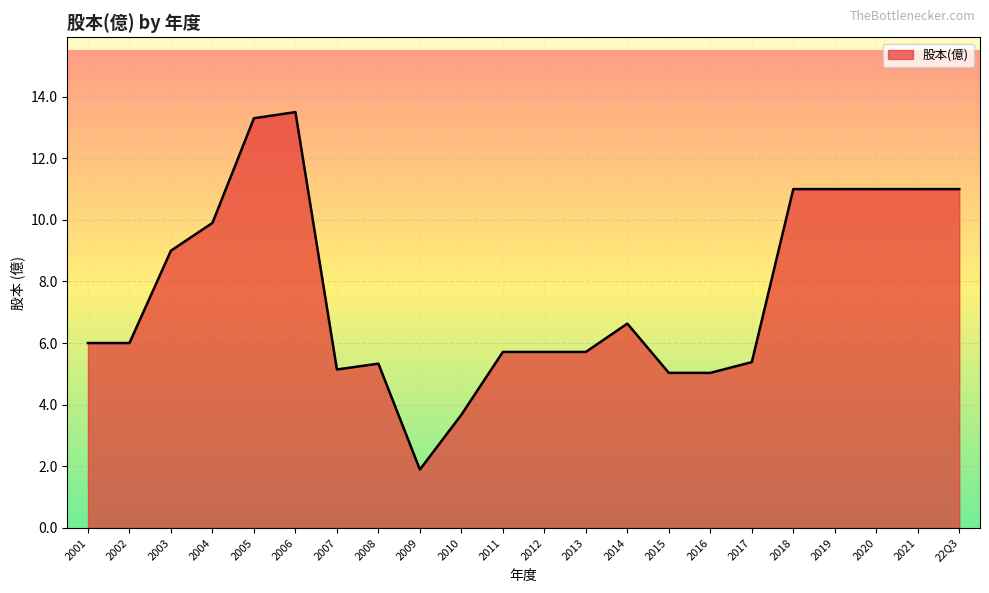

What is the greatest value displayed?

13.5